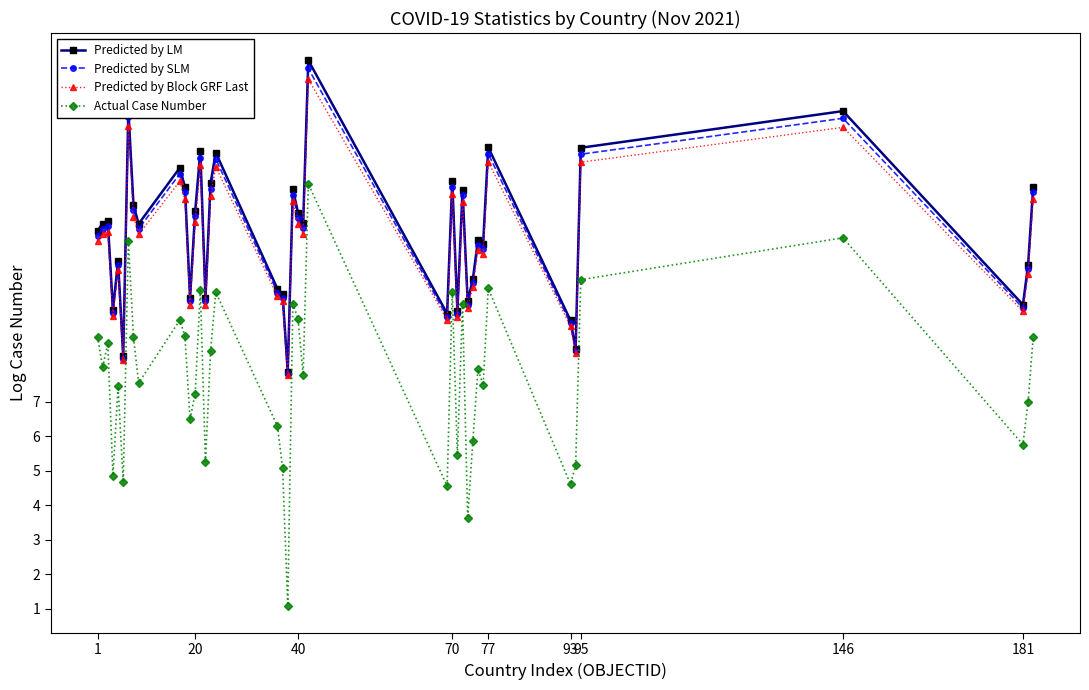

What is the value of the Predicted by LM point at the 8th from the left?

12.7